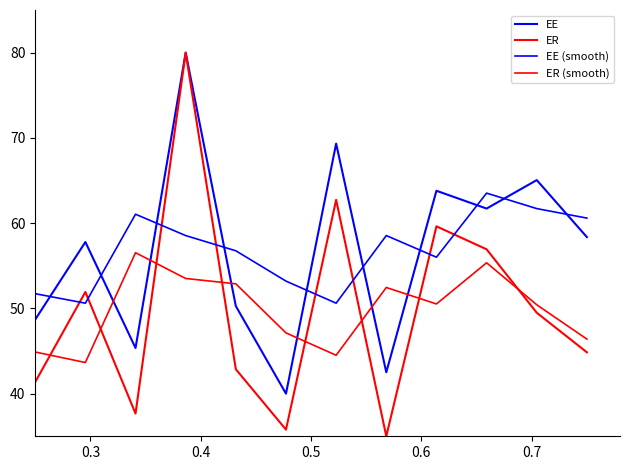

Which series has the largest total across all categories?

EE